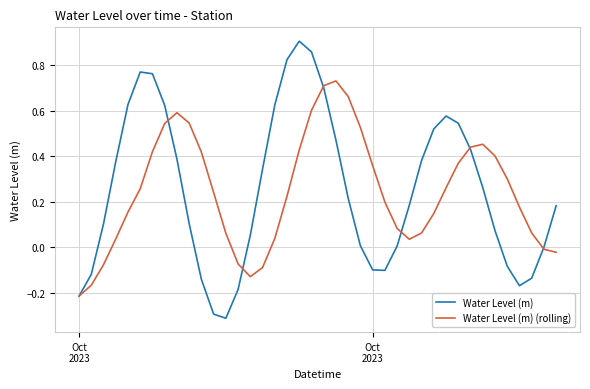

What are all the series names shown in the legend?

Water Level (m), Water Level (m) (rolling)